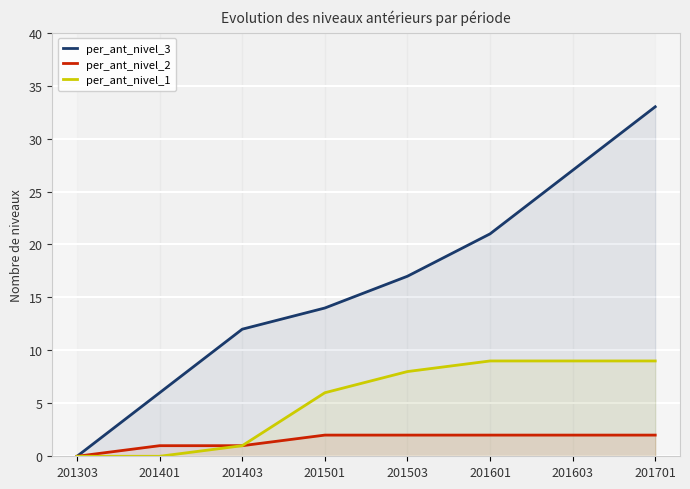

Which series has the largest total across all categories?

per_ant_nivel_3